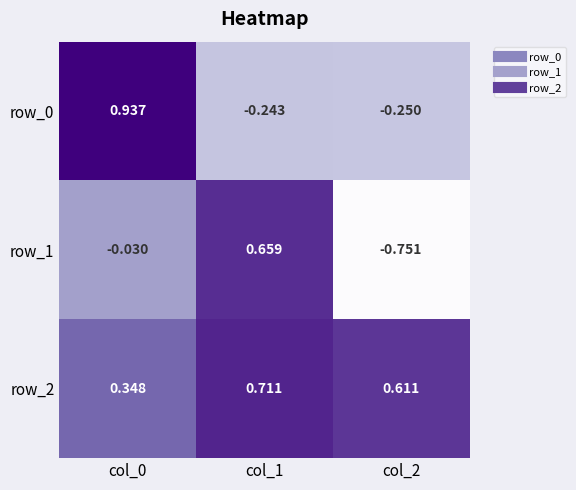

Count the number of categories in the chart.

3